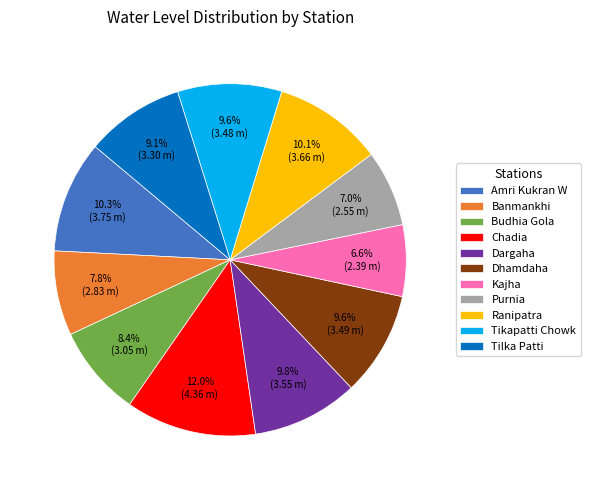

Combined, what portion of the pie is Tikapatti Chowk and Dargaha?

19.3%